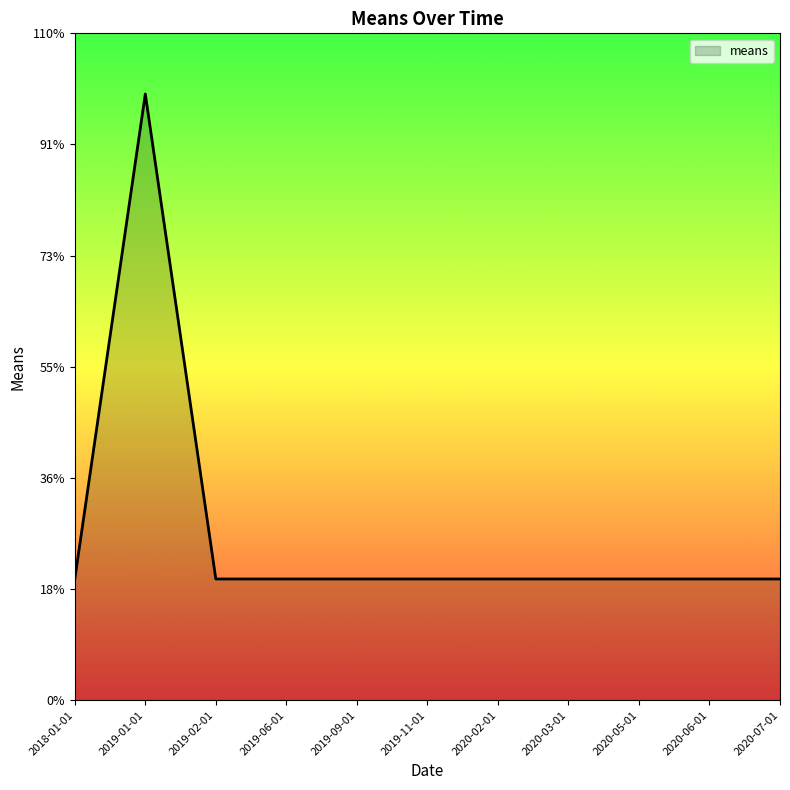

Reading left to right, extract all data points from this chart.

20	100	20	20	20	20	20	20	20	20	20